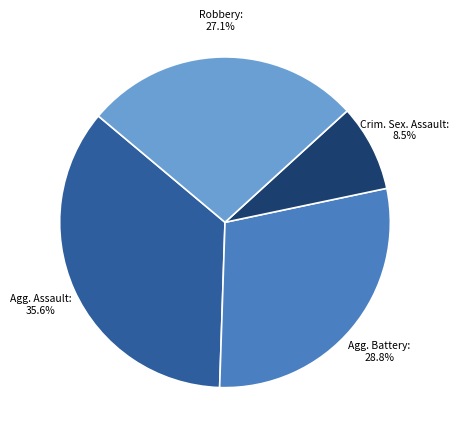

How many slices are in this pie chart?

4